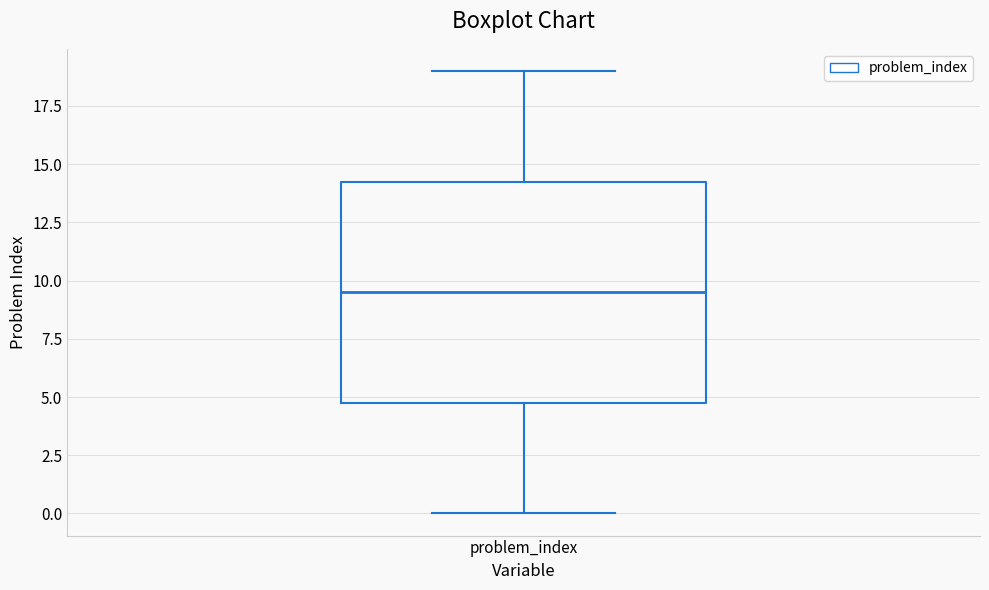

Where is the lower edge of the box for problem_index on the y-axis? The values are not printed on the chart, so give them approximately, as read against the axis.

5.0